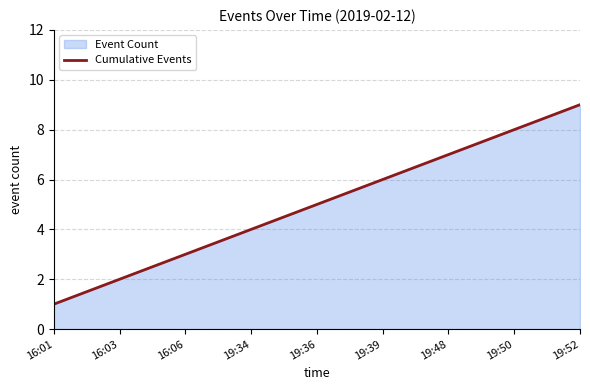

What position from the left is 19:50?

8